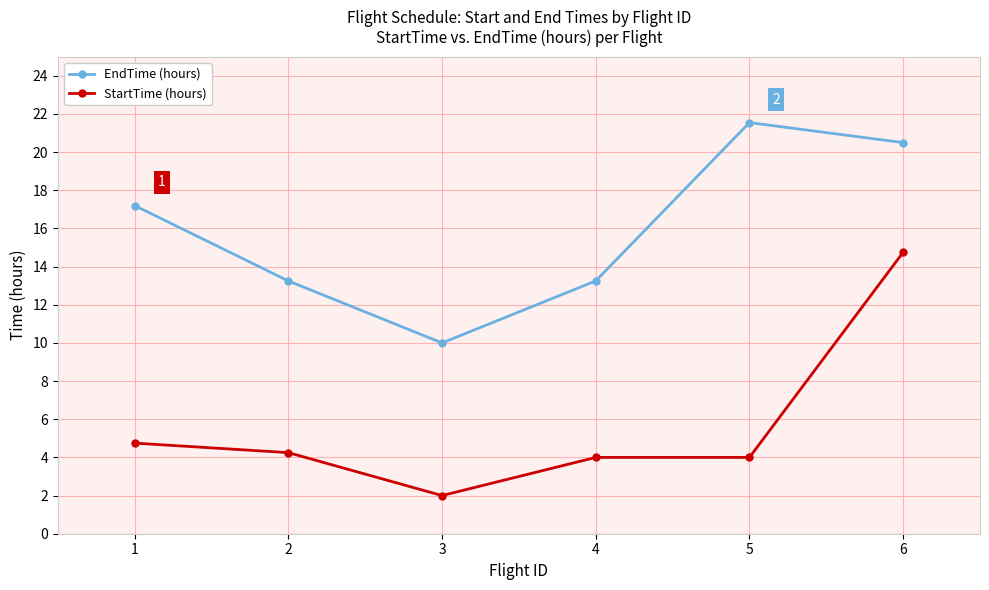

What is the sum of the StartTime (hours) values at 4 and 5?

8.0